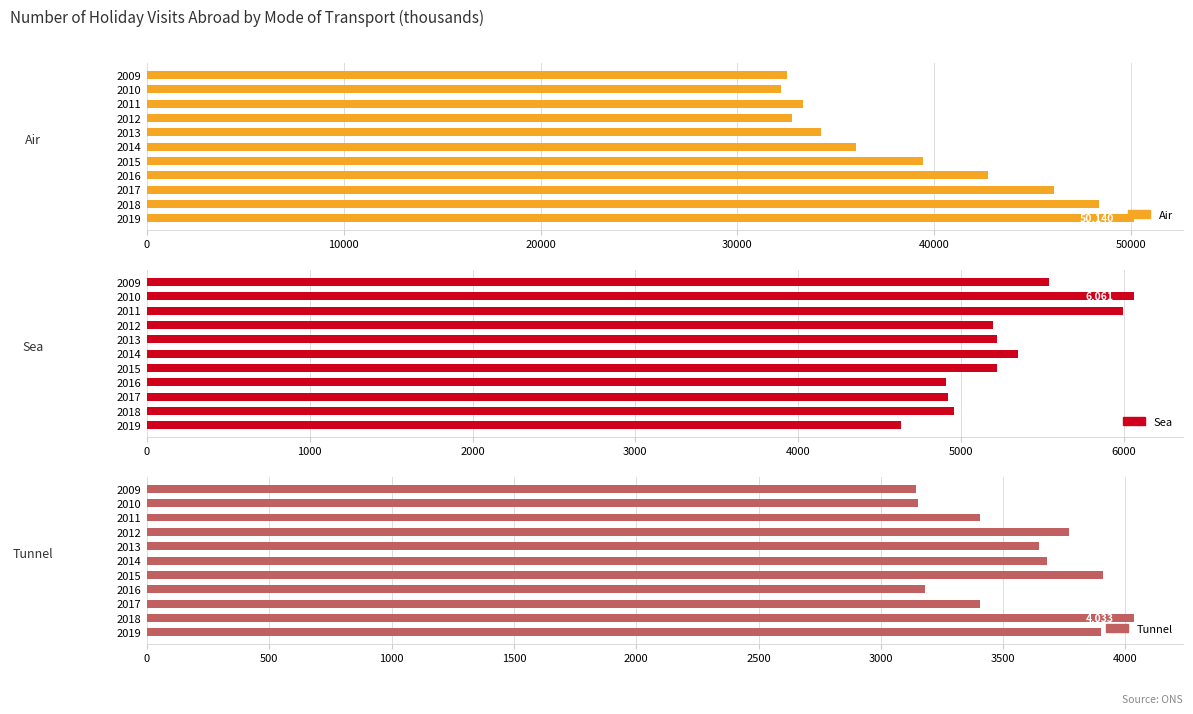

What is the minimum value for Air?

32200.8